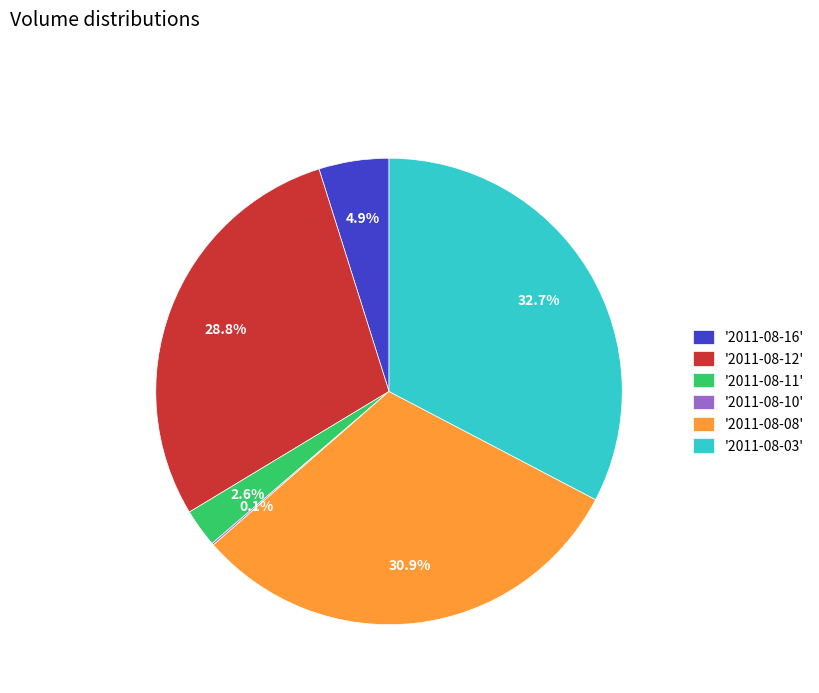

Does any single category account for the majority?

No